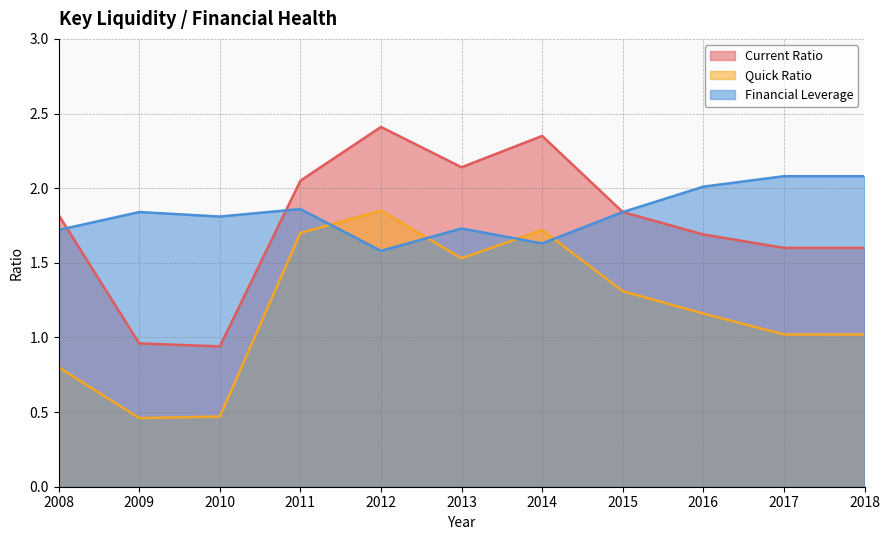

Is the value of Financial Leverage at 2015 greater than the value of Current Ratio at 2016?

Yes